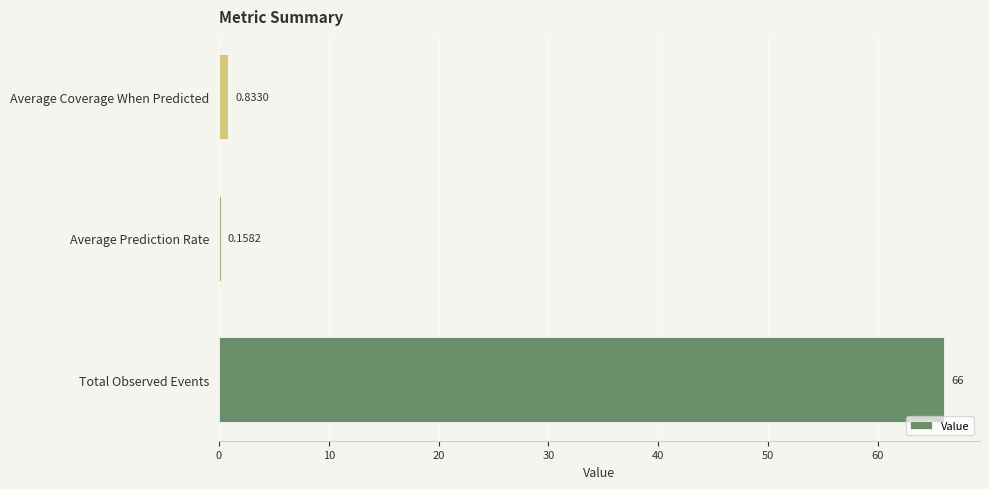

What is the sum of all values?

67.0